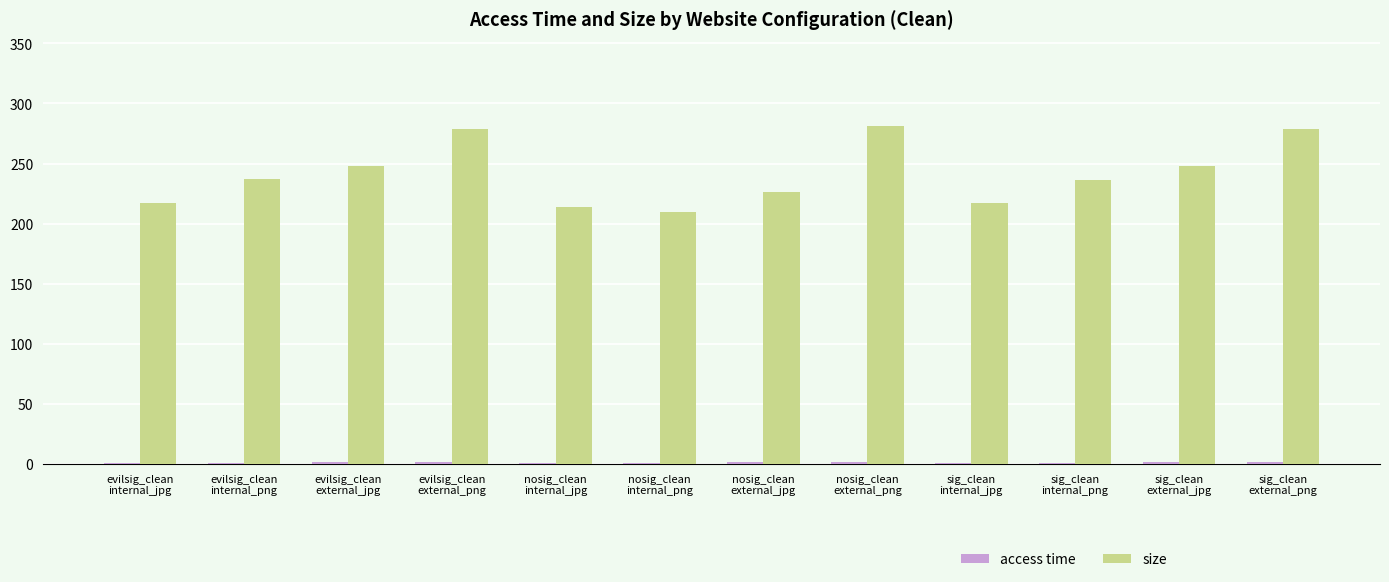

What is the sum of all size values?

2892.0